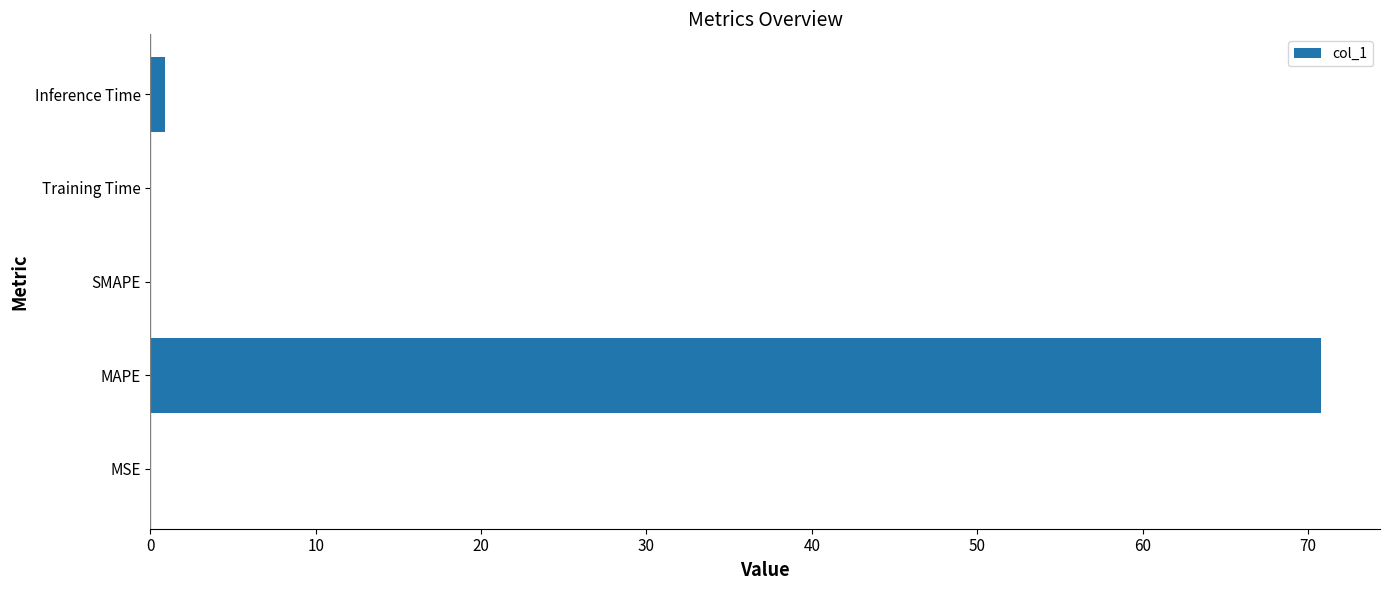

Which category has the highest value across all series?

MAPE